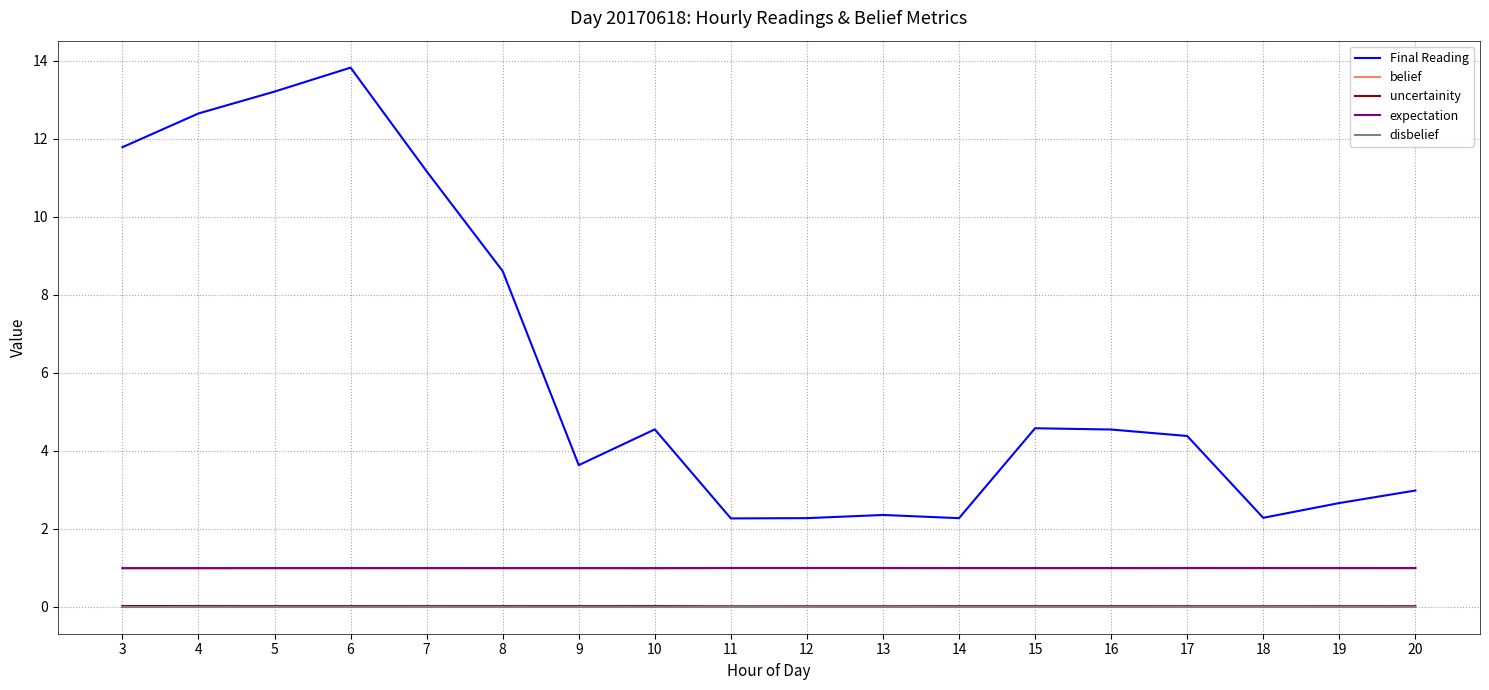

True or false: expectation and belief intersect in this chart.

False